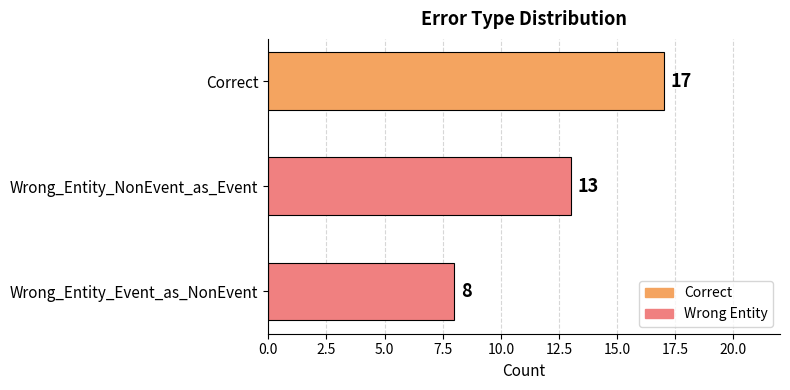

List the labels in order of value, largest first.

Correct, Wrong_Entity_NonEvent_as_Event, Wrong_Entity_Event_as_NonEvent